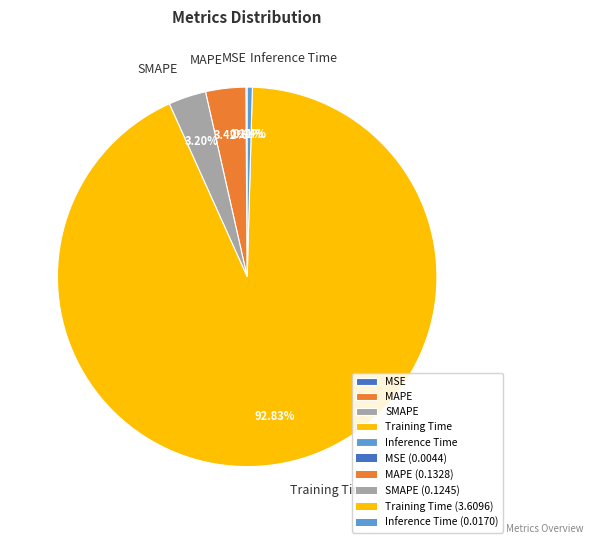

True or false: Inference Time accounts for 7% of the total.

False